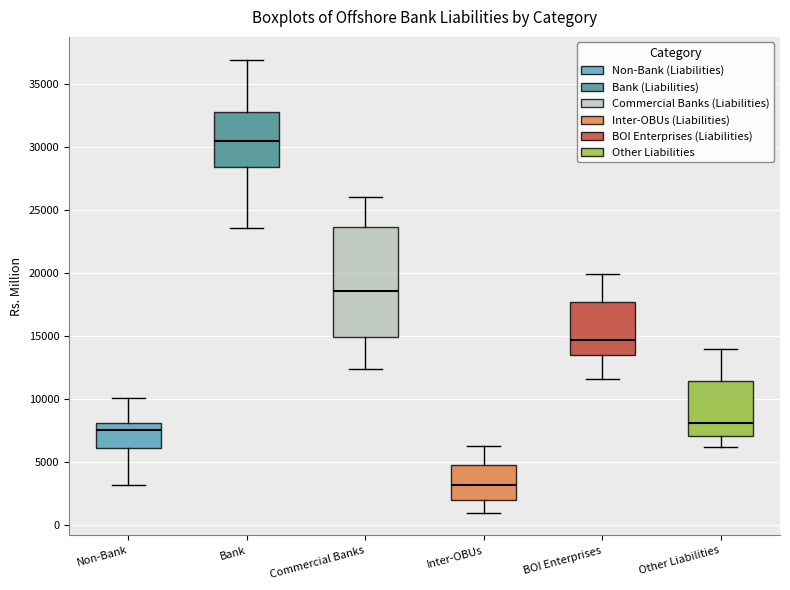

Which box is the tallest, from its lower edge to its upper edge?

Commercial Banks